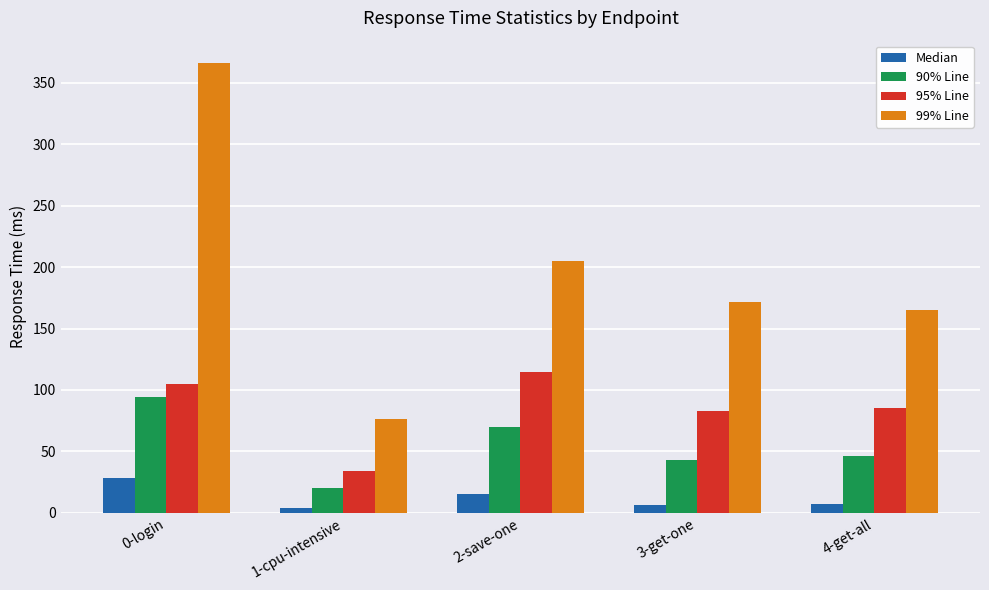

What are all the series names shown in the legend?

Median, 90% Line, 95% Line, 99% Line